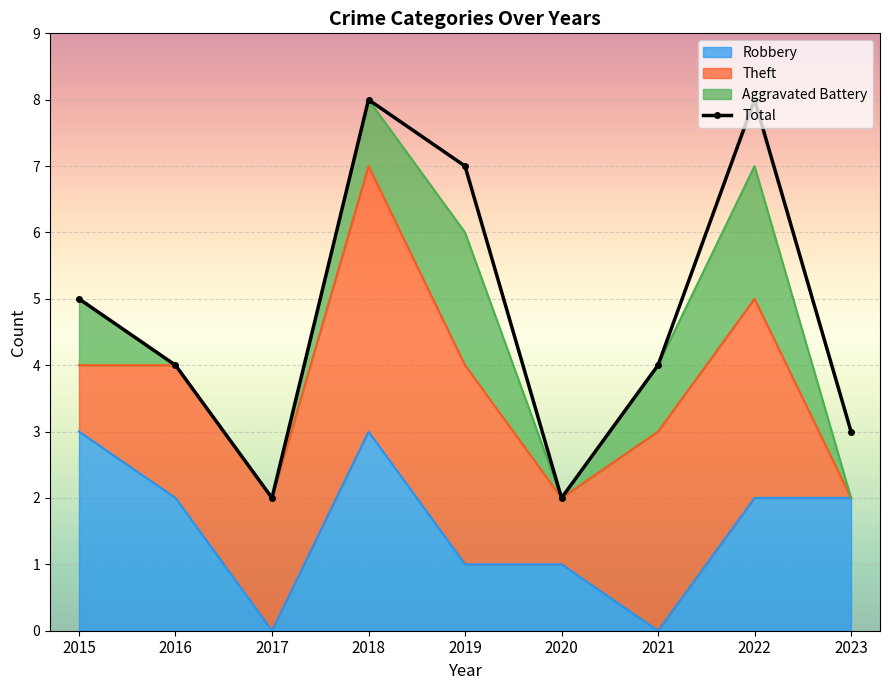

How many values are between 3 and 7?

5